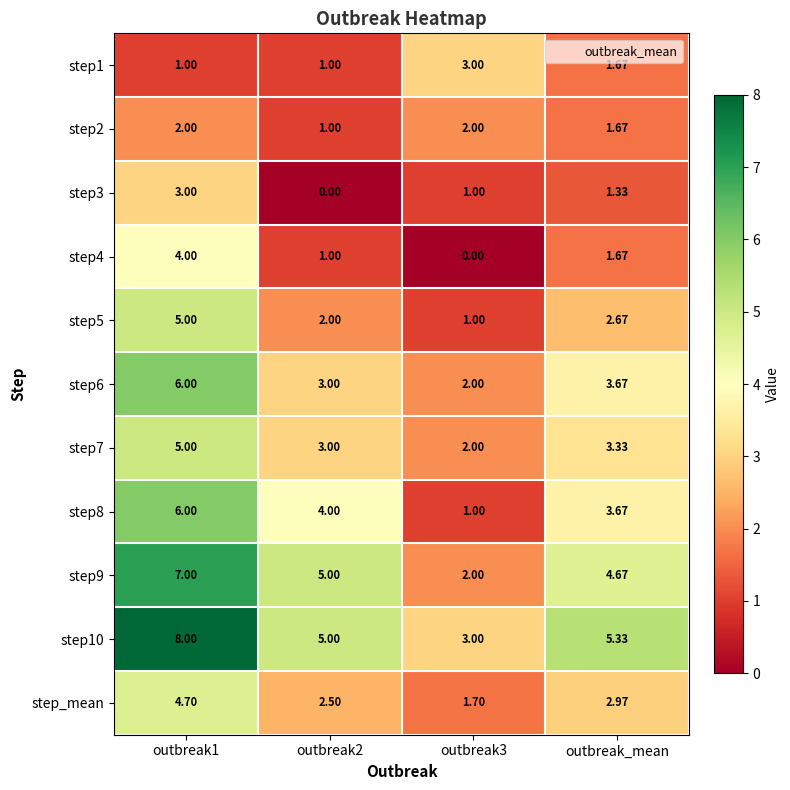

Which series has the largest total across all categories?

step10